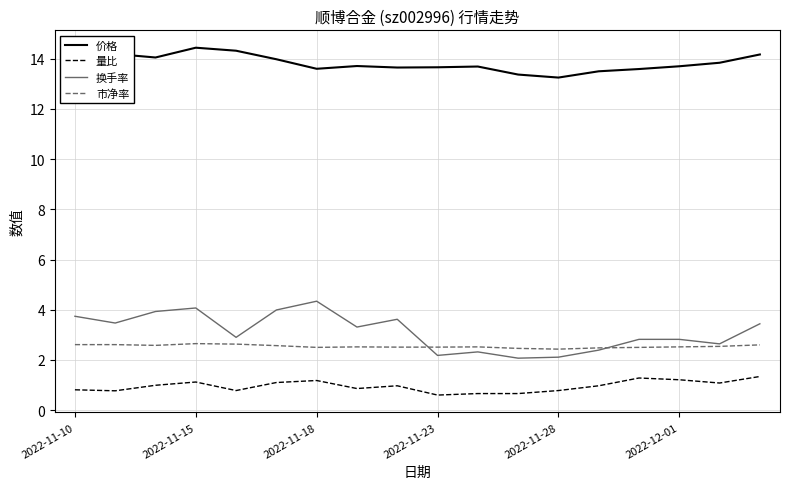

Which series has the largest range (max minus min)?

换手率